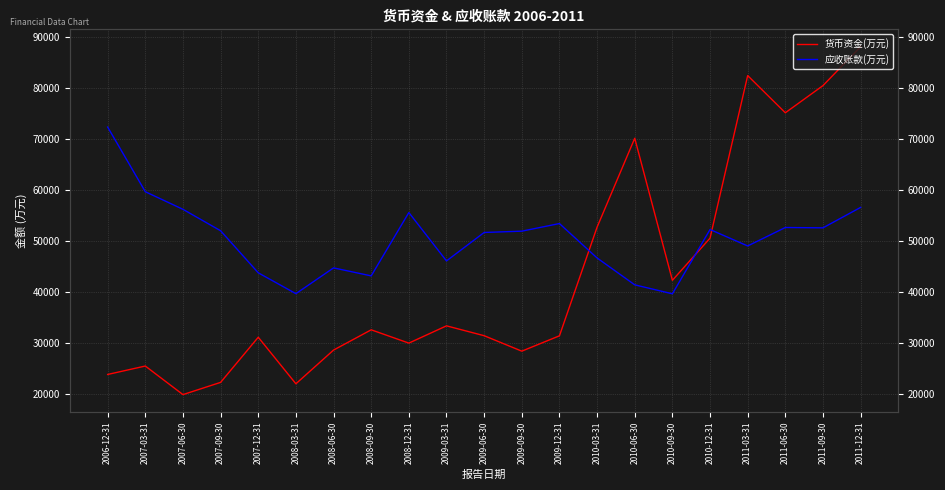

Where is 应收账款(万元) nearest to the value 55989?

2007-06-30